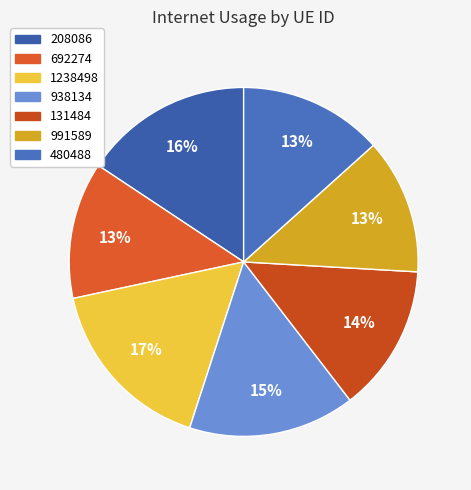

What percentage do 480488 and 938134 together represent?

28.8%